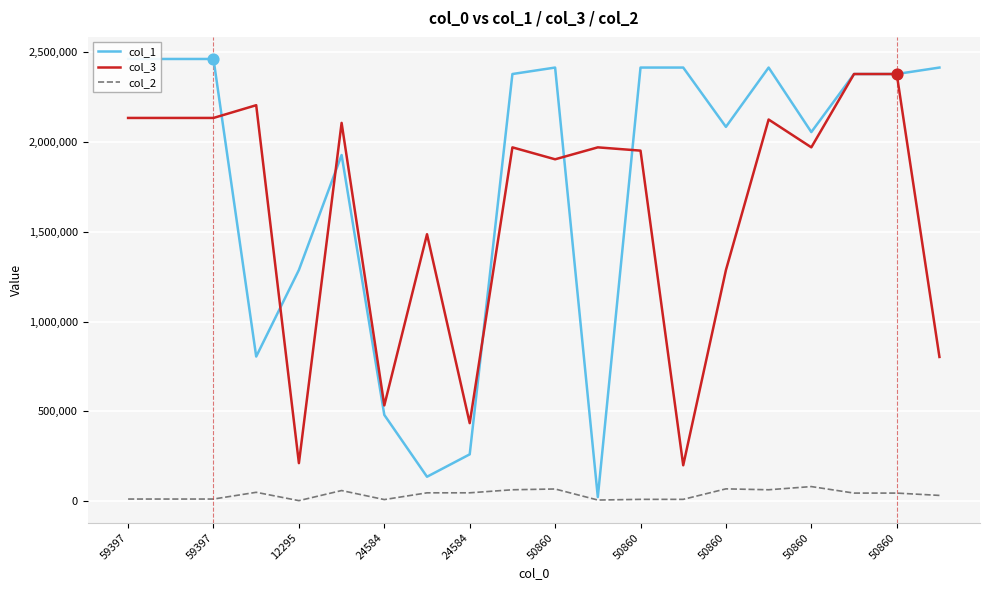

Which series has the largest total across all categories?

col_1